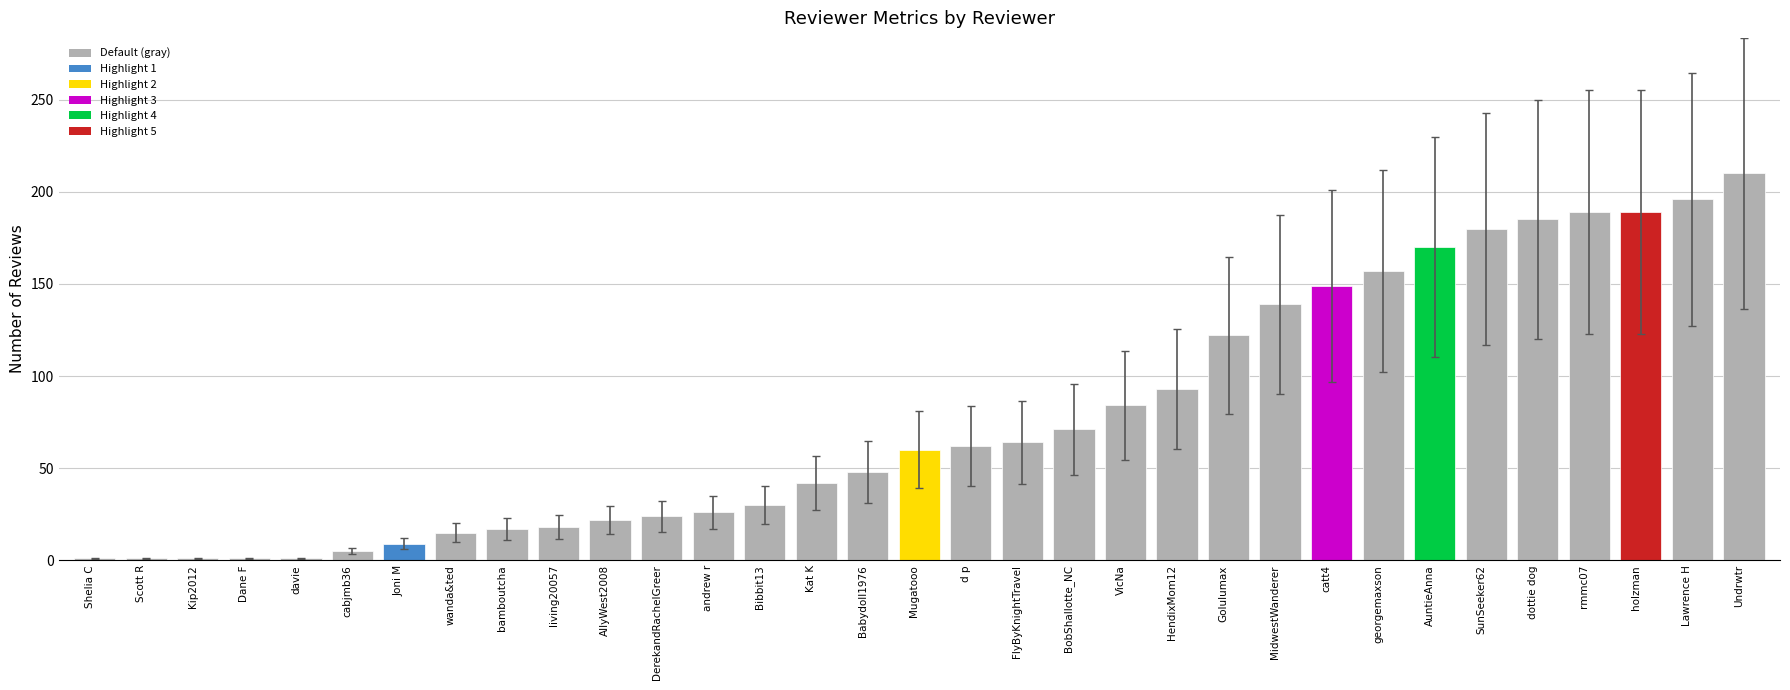

How many values are below 60?

16